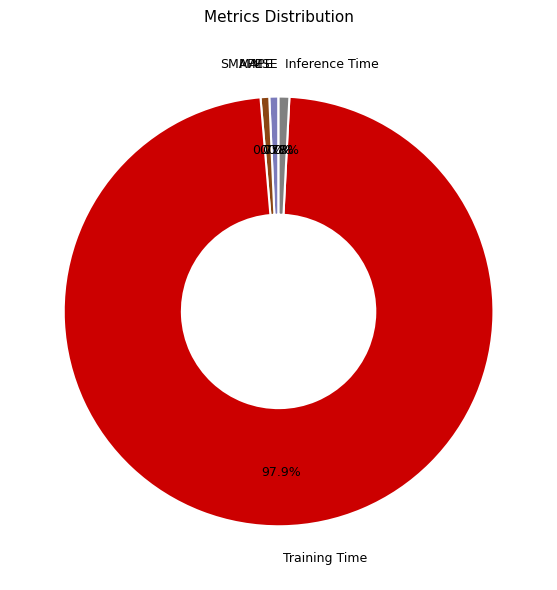

Which slice is the largest?

Training Time